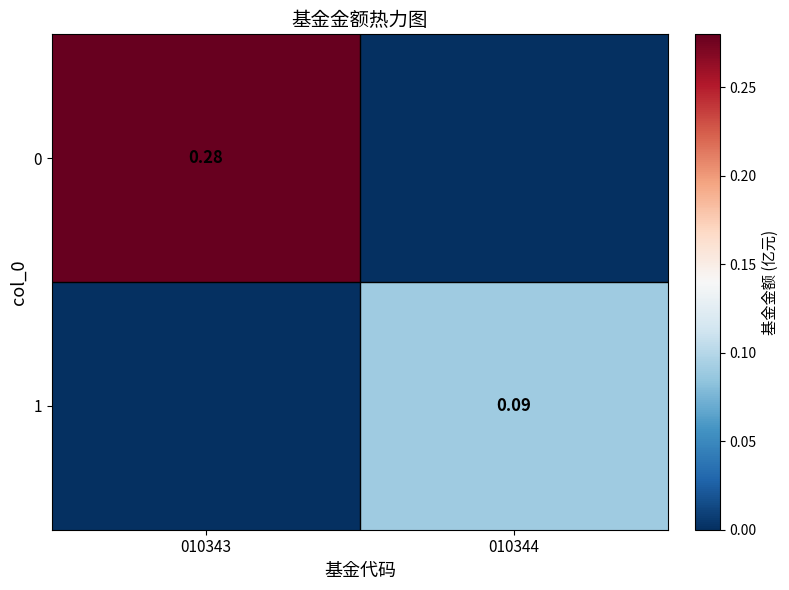

At which label is 1 closest to 0?

010343